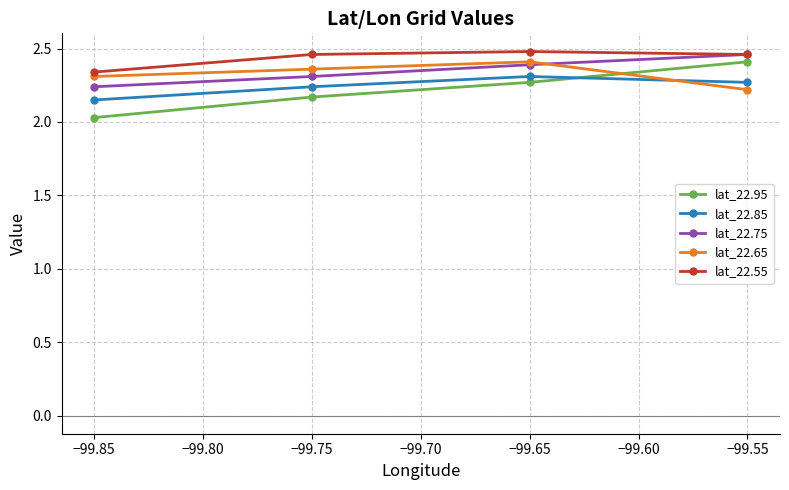

True or false: lat_22.75 and lat_22.95 intersect in this chart.

False